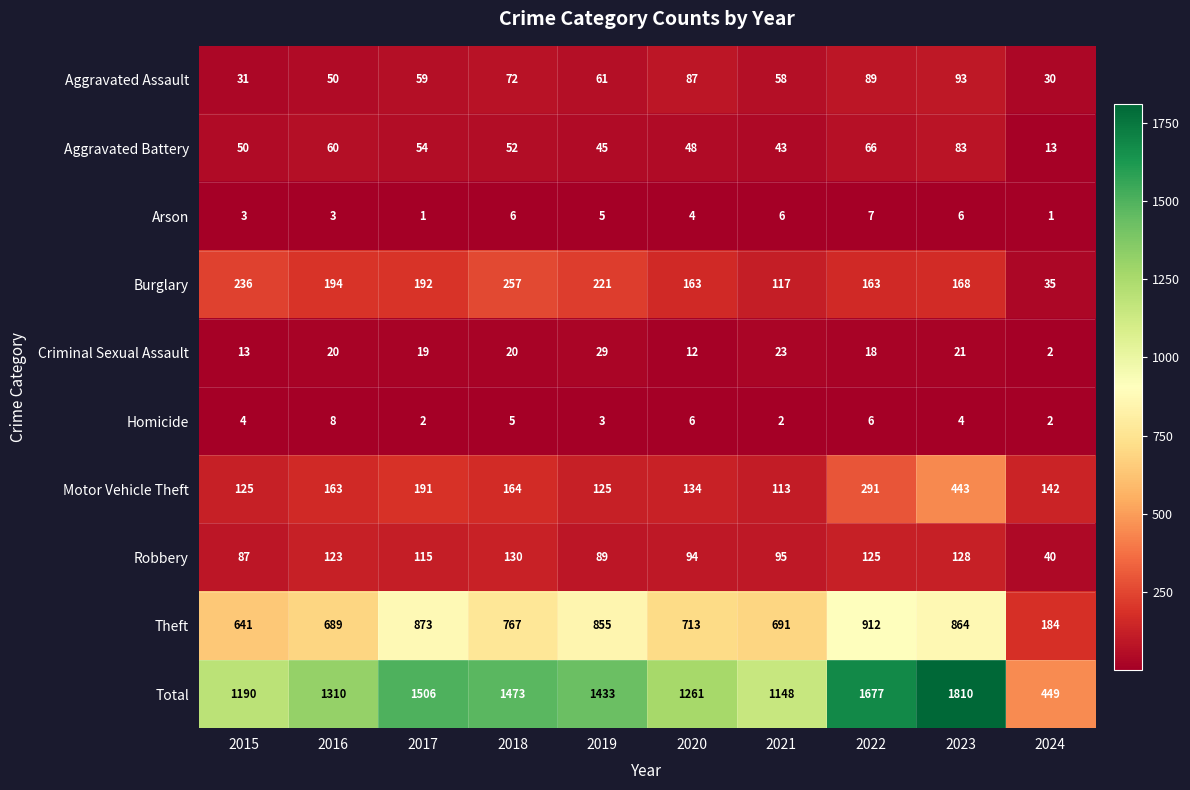

List the labels in order of Aggravated Assault value, largest first.

2023, 2022, 2020, 2018, 2019, 2017, 2021, 2016, 2015, 2024